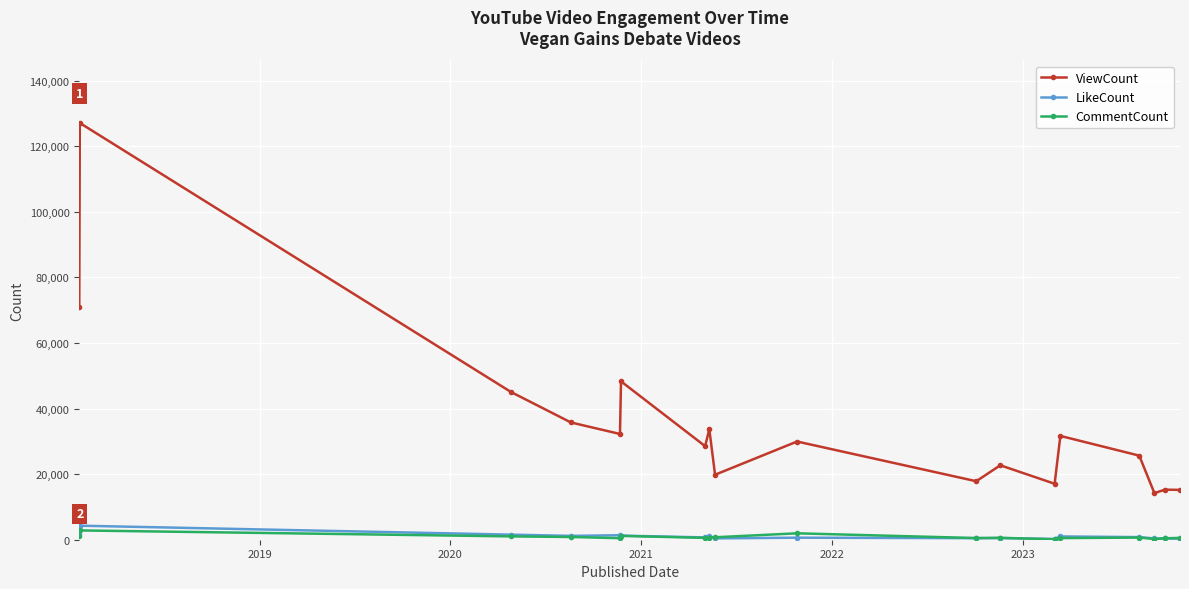

Is this an area chart (filled region under the line)?

No